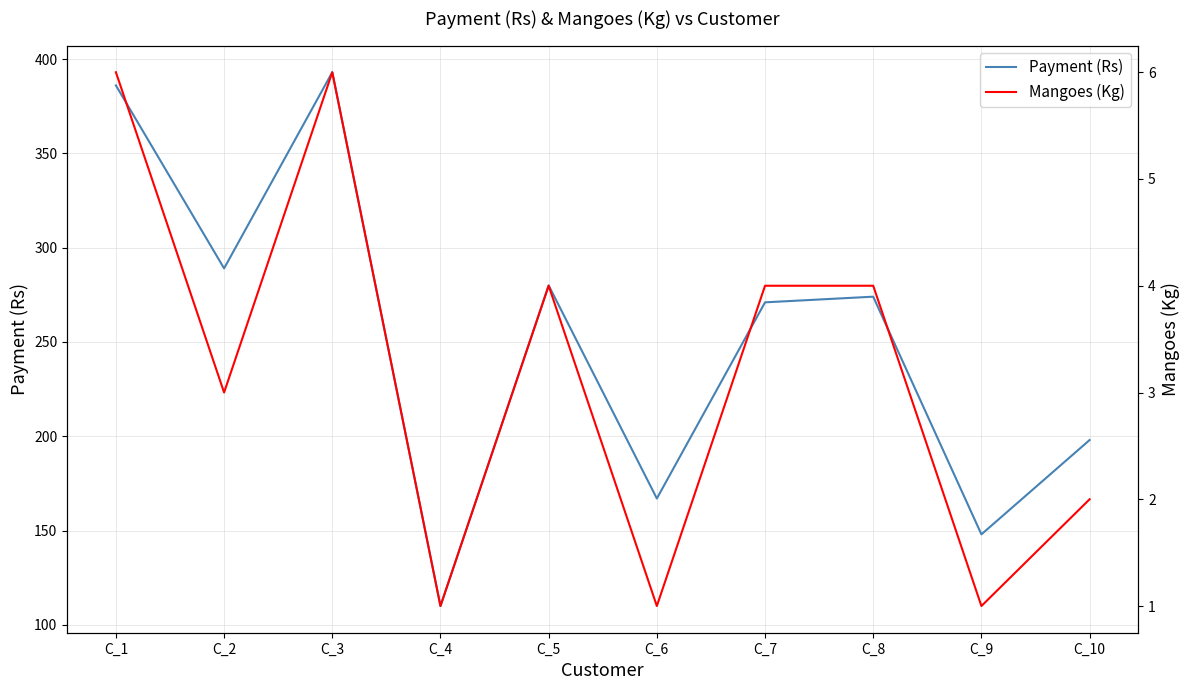

Is the value of Mangoes (Kg) at C_8 greater than the value of Payment (Rs) at C_7?

No